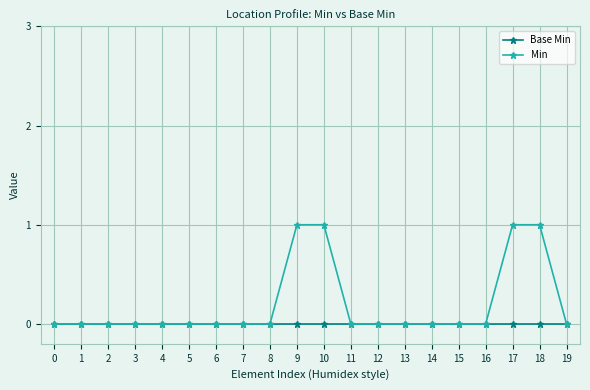

Reading left to right, what are all the values shown in this chart?

Base Min: 0=0	1=0	2=0	3=0	4=0	5=0	6=0	7=0	8=0	9=0	10=0	11=0	12=0	13=0	14=0	15=0	16=0	17=0	18=0	19=0
Min: 0=0	1=0	2=0	3=0	4=0	5=0	6=0	7=0	8=0	9=1	10=1	11=0	12=0	13=0	14=0	15=0	16=0	17=1	18=1	19=0